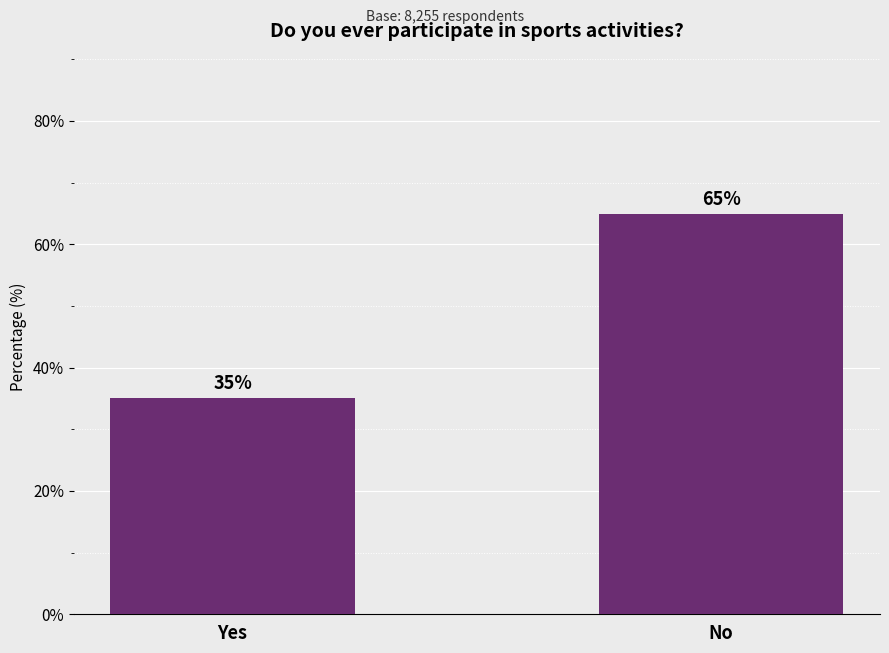

What is the value of the 2nd bar from the left?

64.9